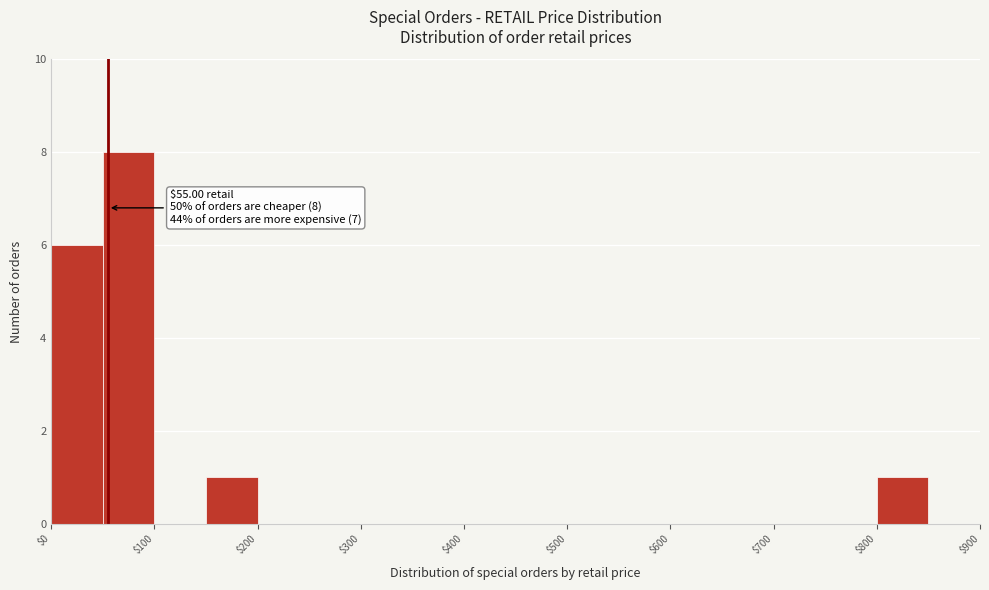

Which range on the x-axis has the tallest bar?

50 to 100